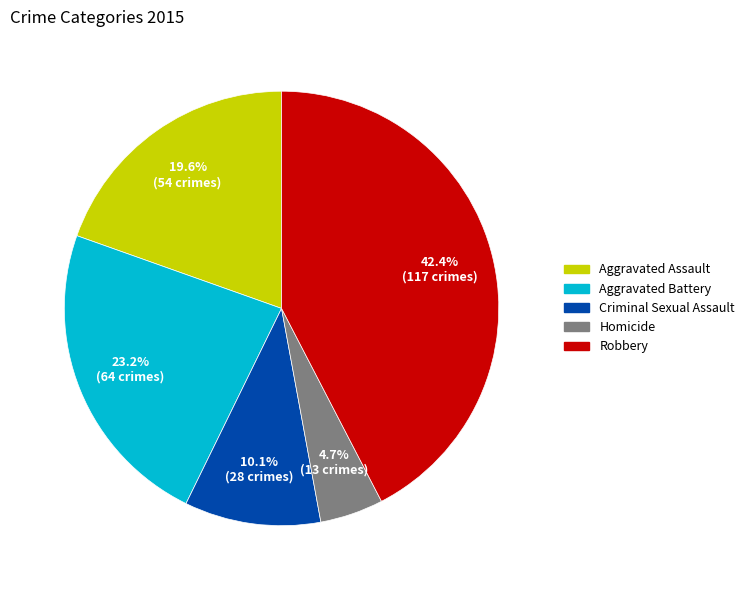

How many segments does this pie chart have?

5